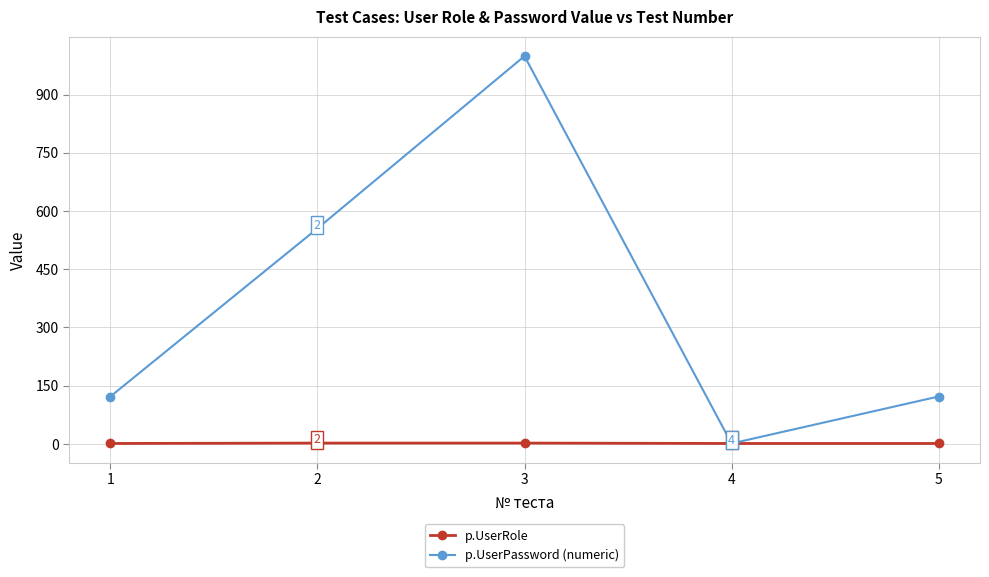

What is the maximum value shown in the chart?

999